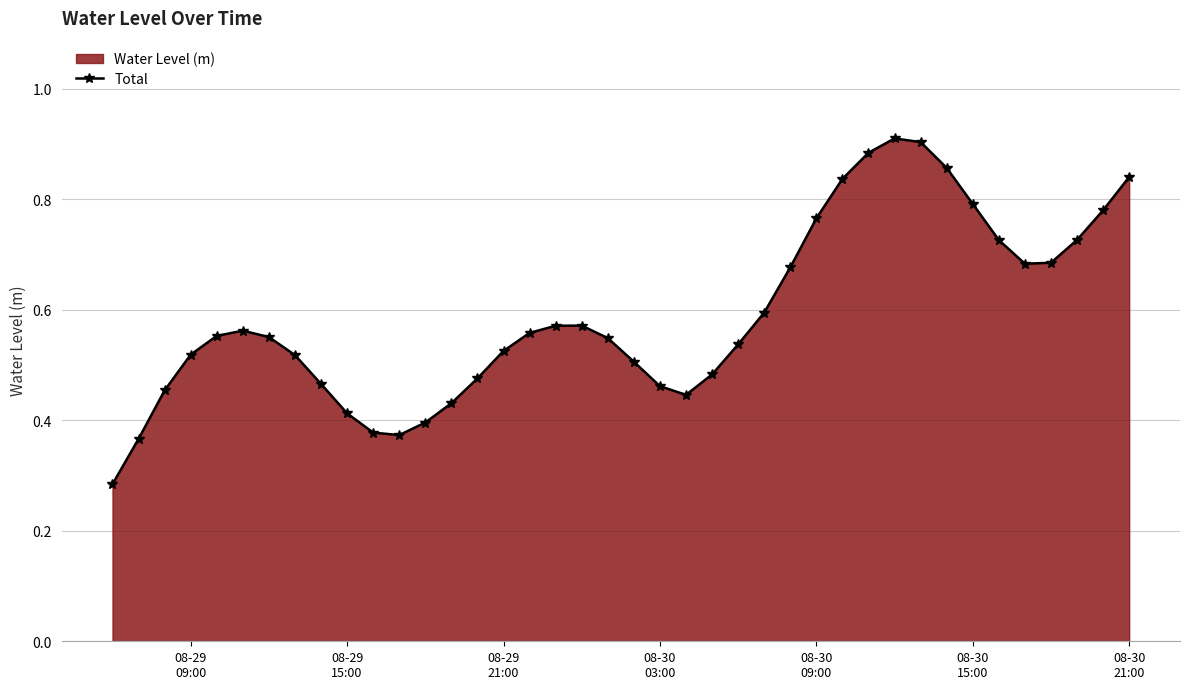

Count the values in the range 0 to 1.

40